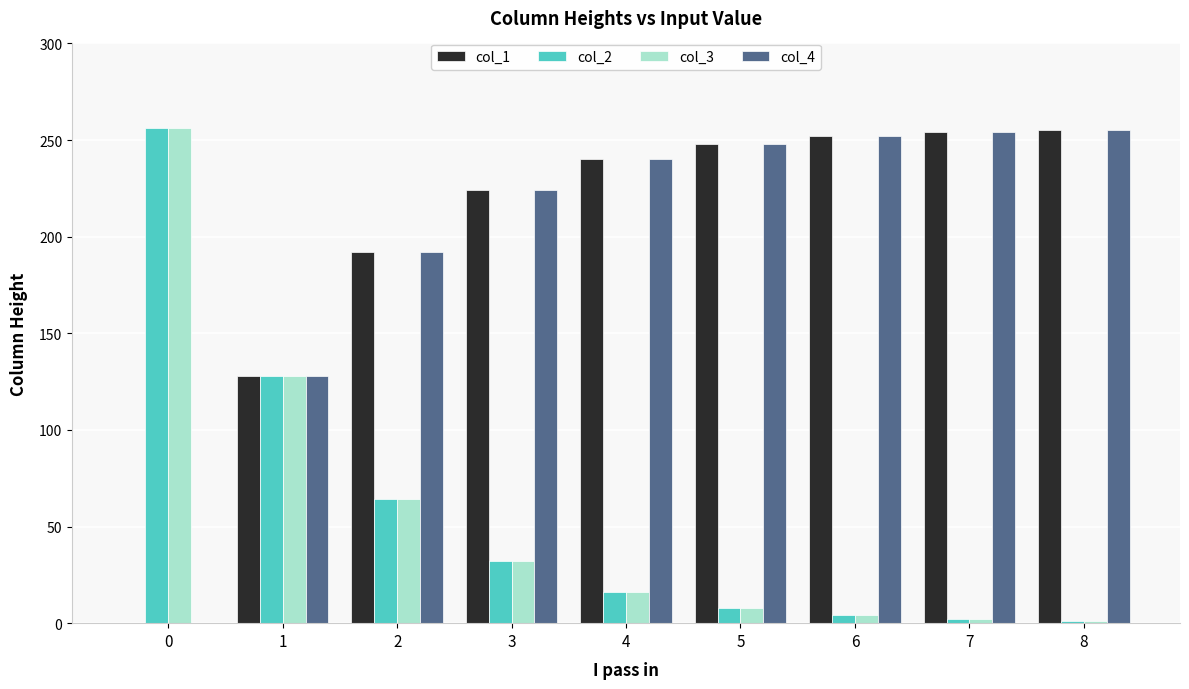

At which label is col_1 closest to 127?

1